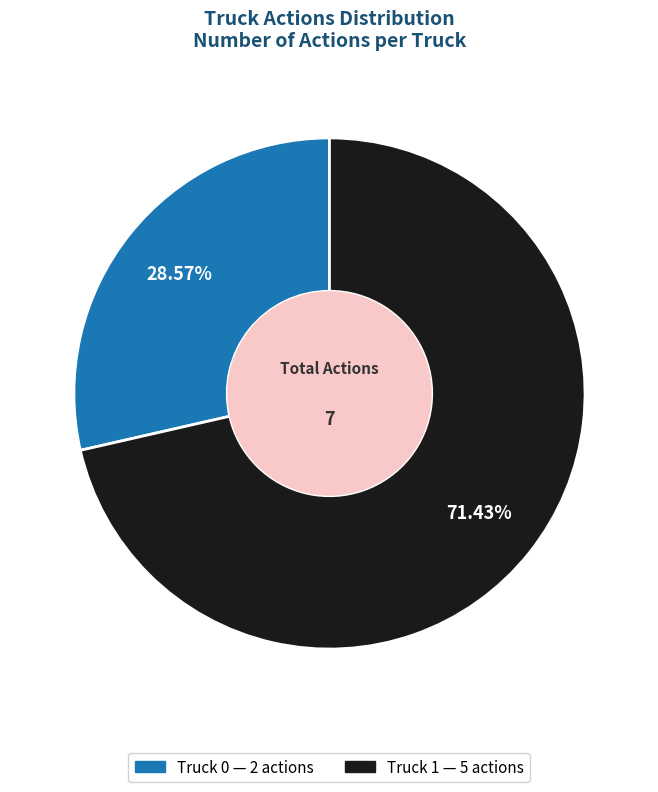

Rank the categories by value from lowest to highest.

Truck 0, Truck 1